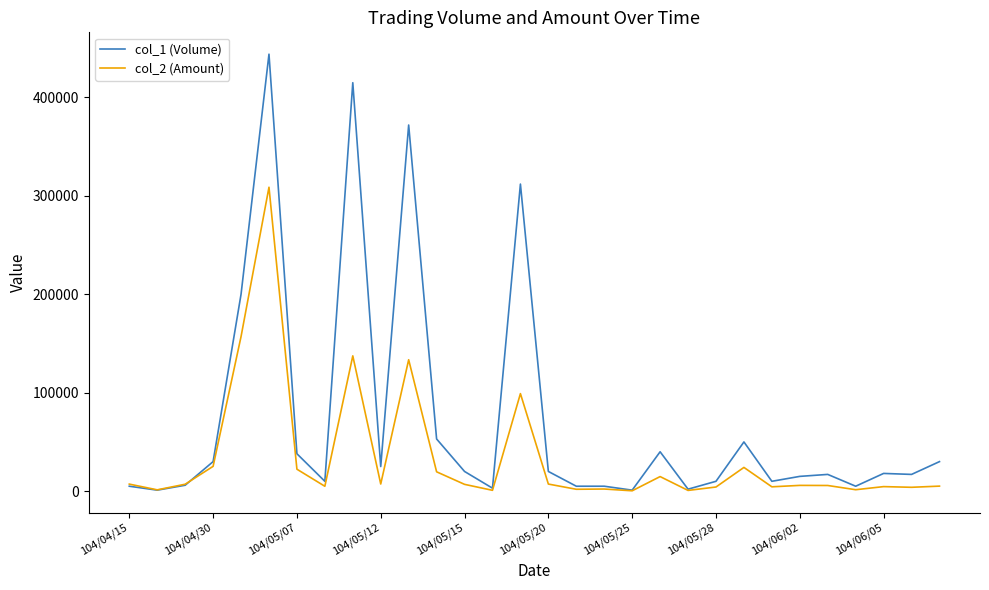

What is the maximum value shown in the chart?

444000